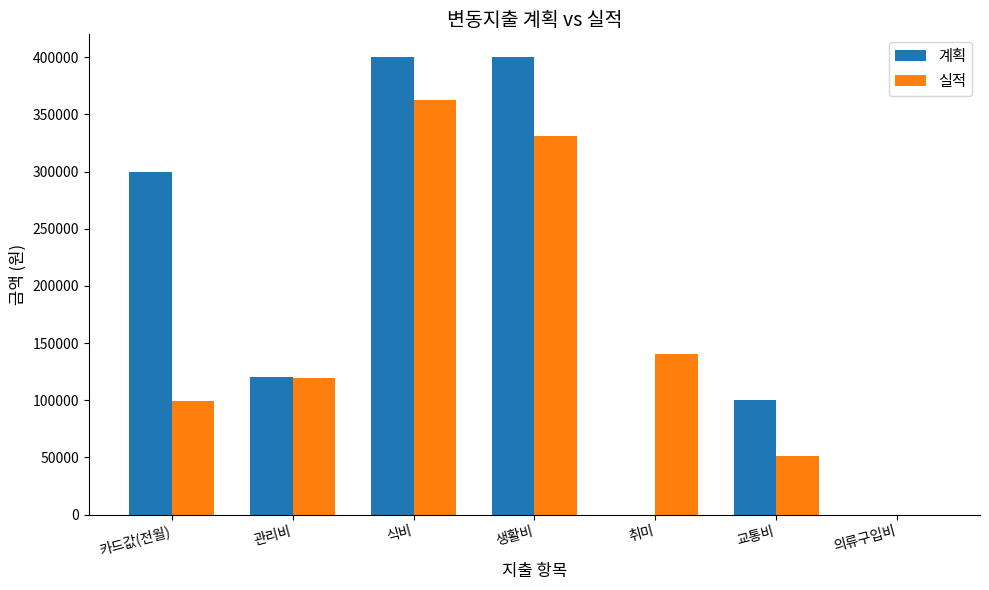

At which category is the sum across all series the highest?

식비